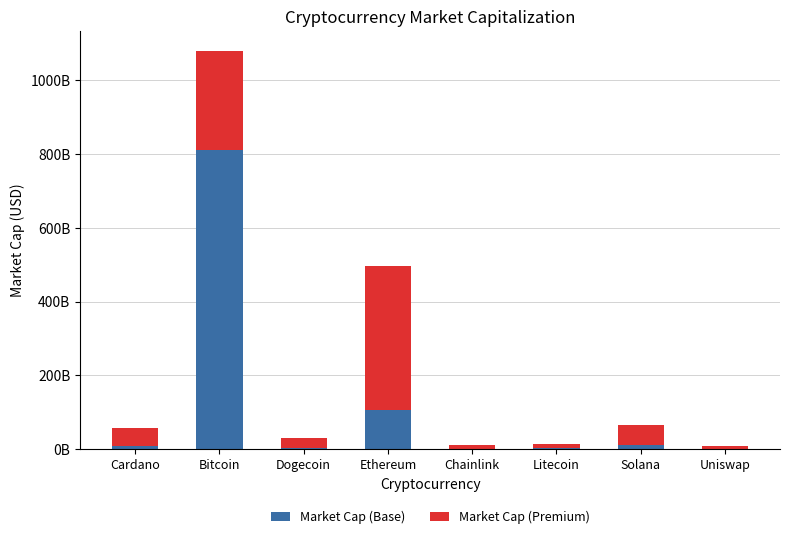

At how many categories does at least one series exceed 731348600352?

1